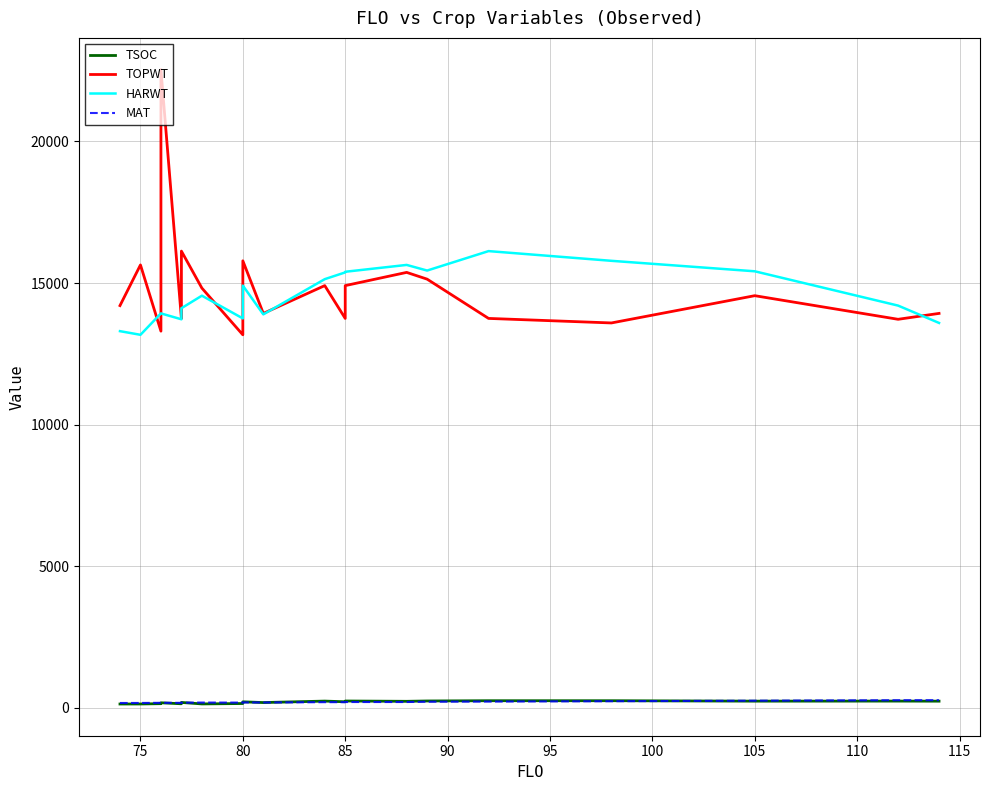

How many lines are shown in the chart?

4